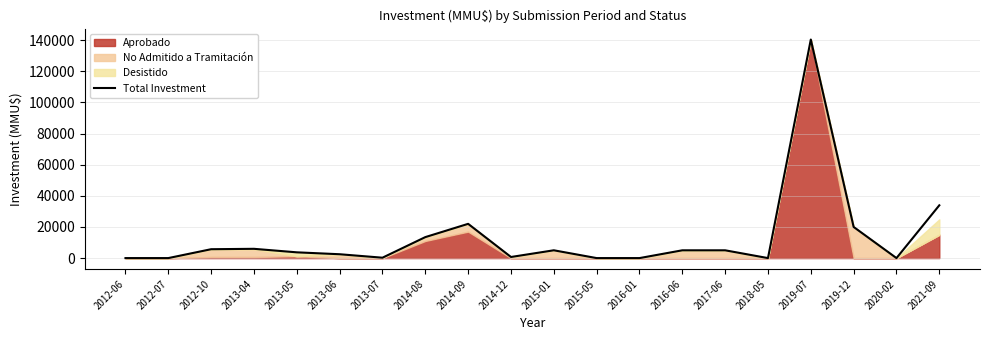

Approximately how many times larger is the value at 2015-01 compared to 2013-06?

2.0